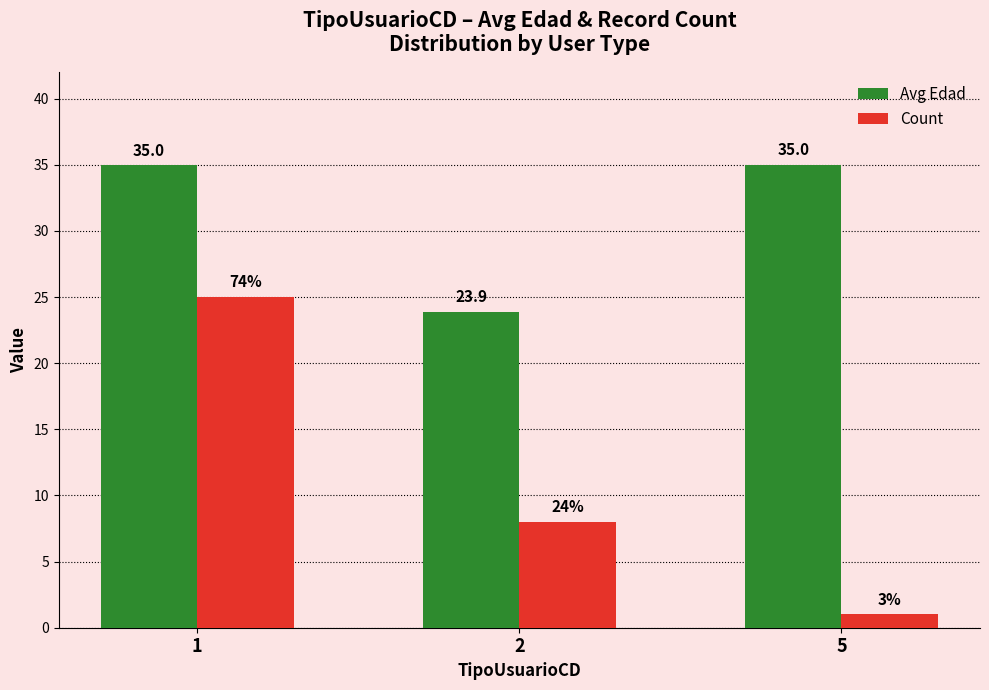

At which category does the chart reach its peak across all series?

5